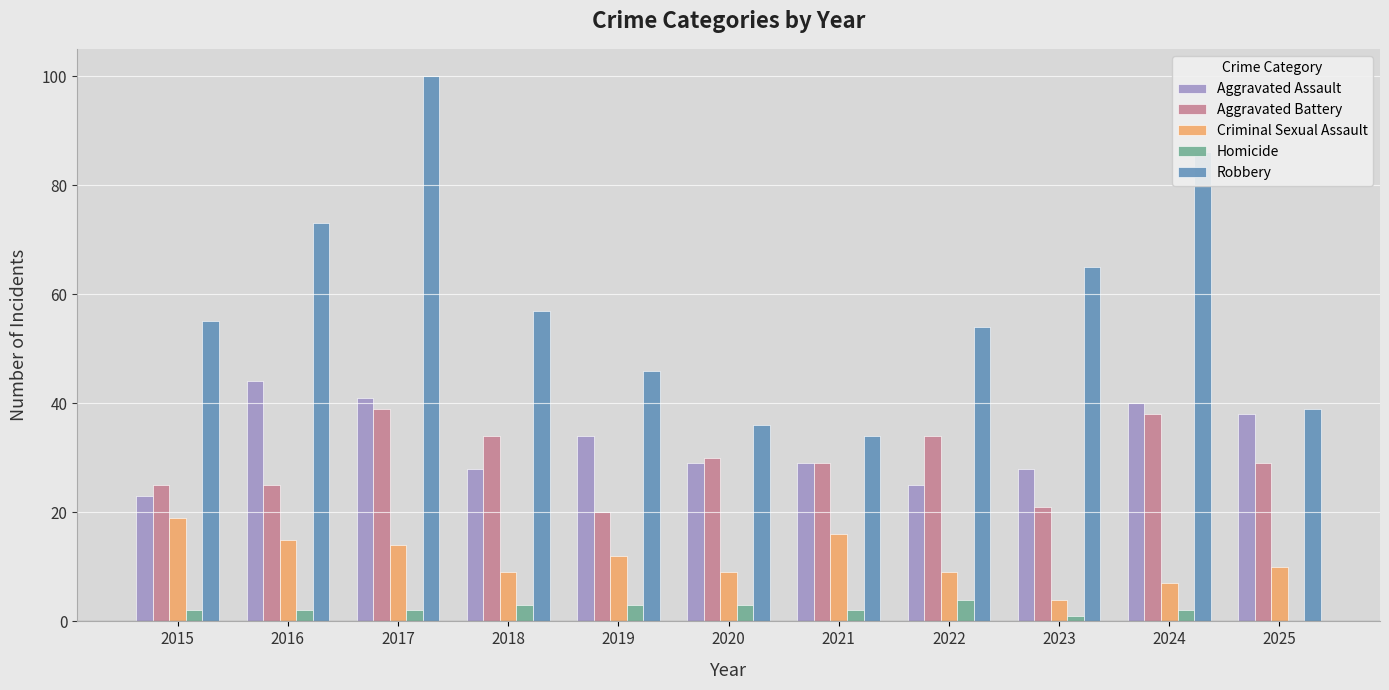

What is the maximum value for Criminal Sexual Assault?

19